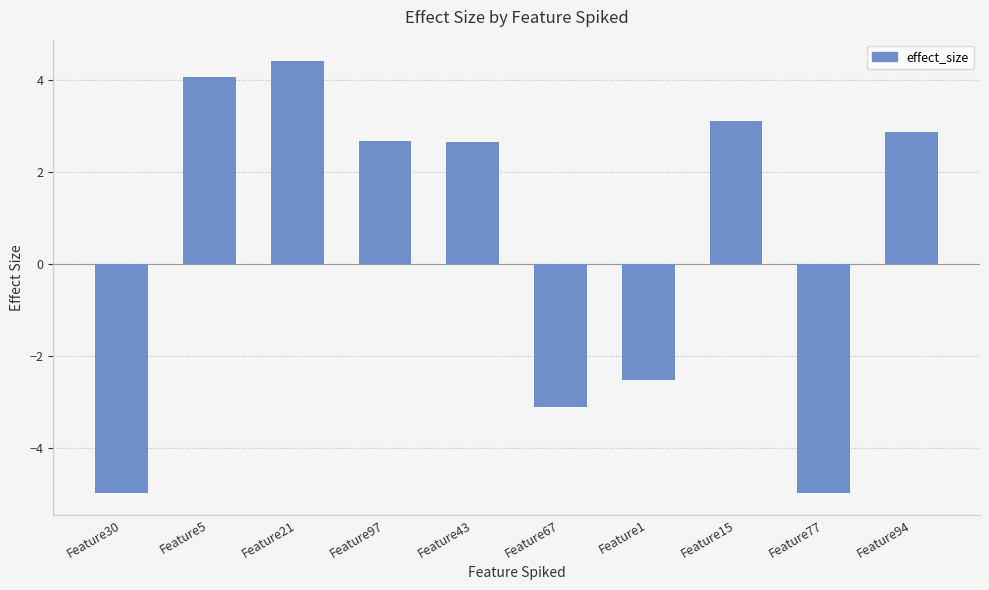

What position from the left is Feature21?

3